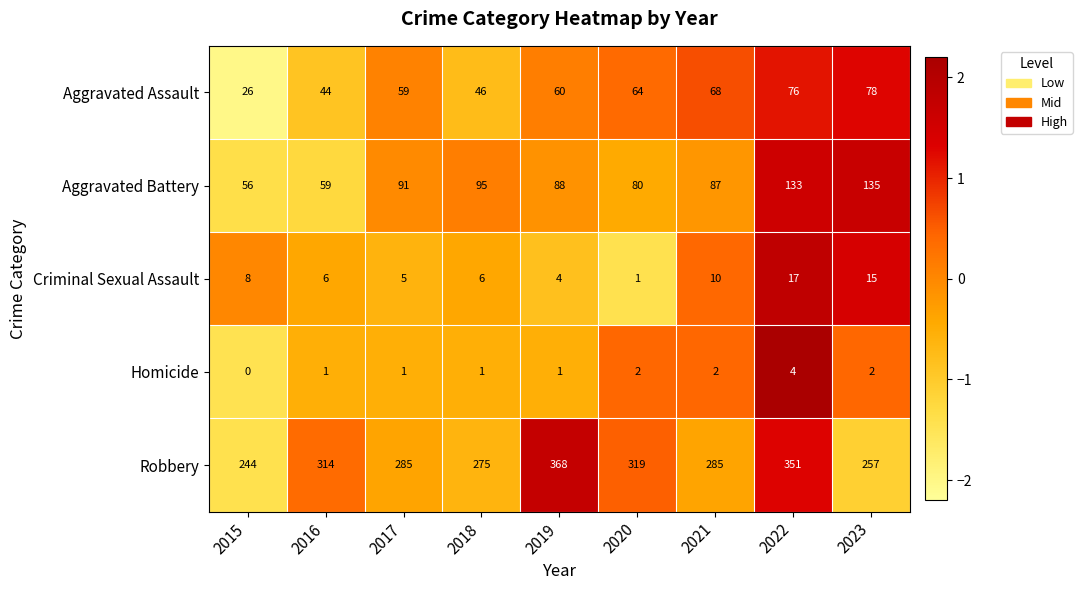

Is it true that Aggravated Battery equals 125 at 2017?

False